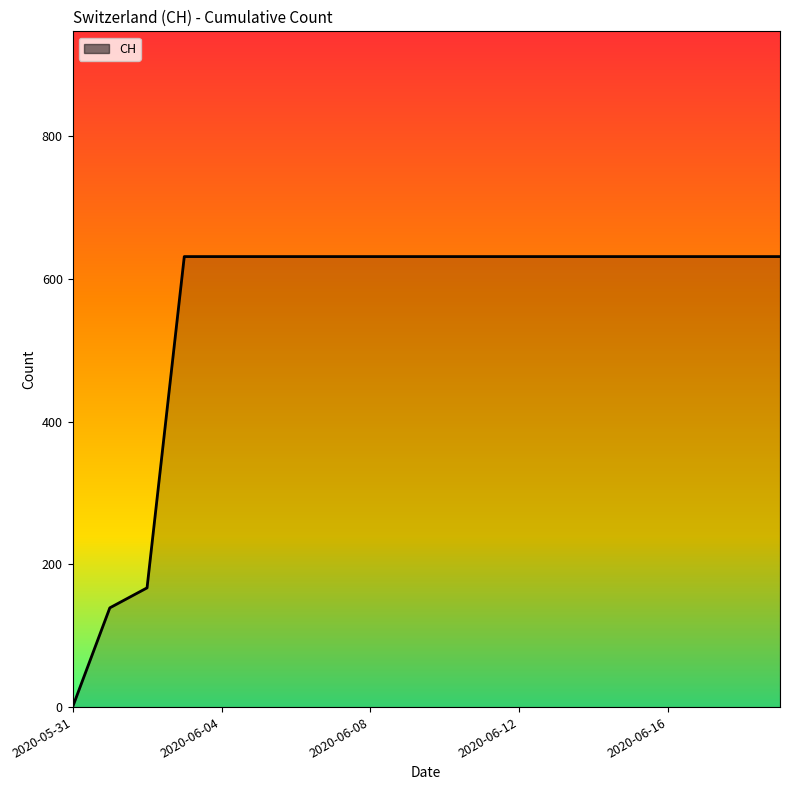

How many values are above zero?

19